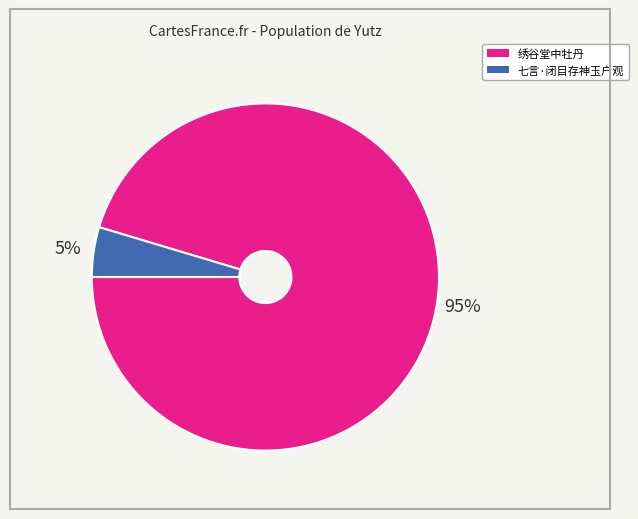

Does any single category account for the majority?

Yes